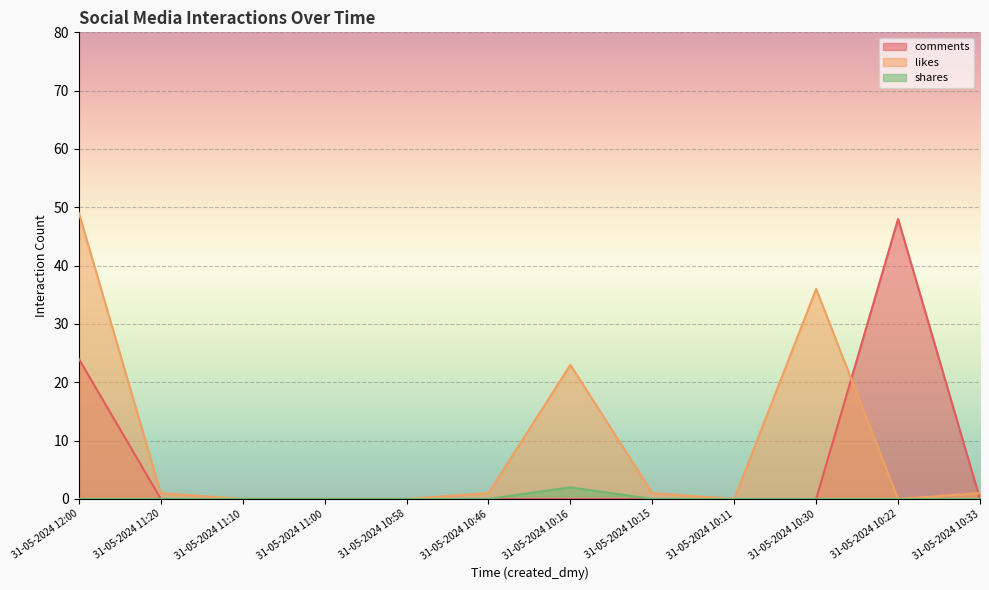

Is it true that shares equals 1 at 31-05-2024 11:10?

False